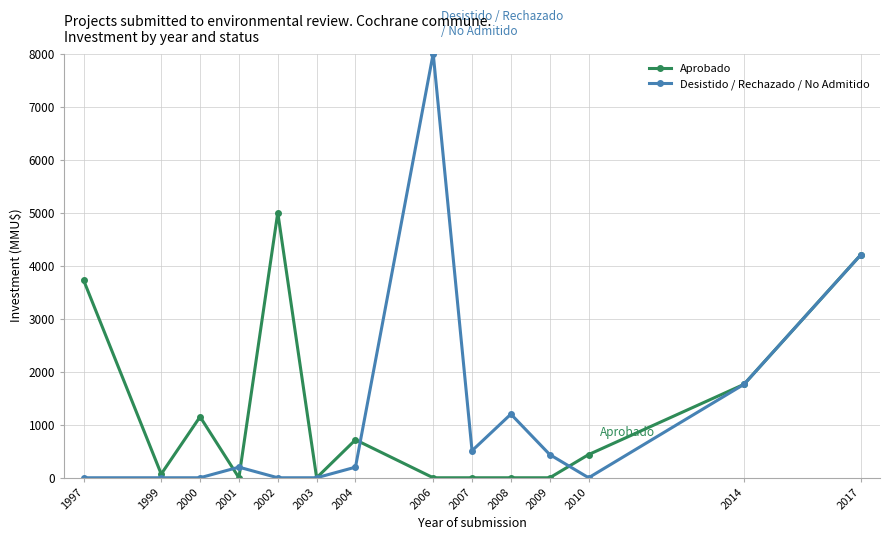

What is the sum of all Aprobado values?

17065